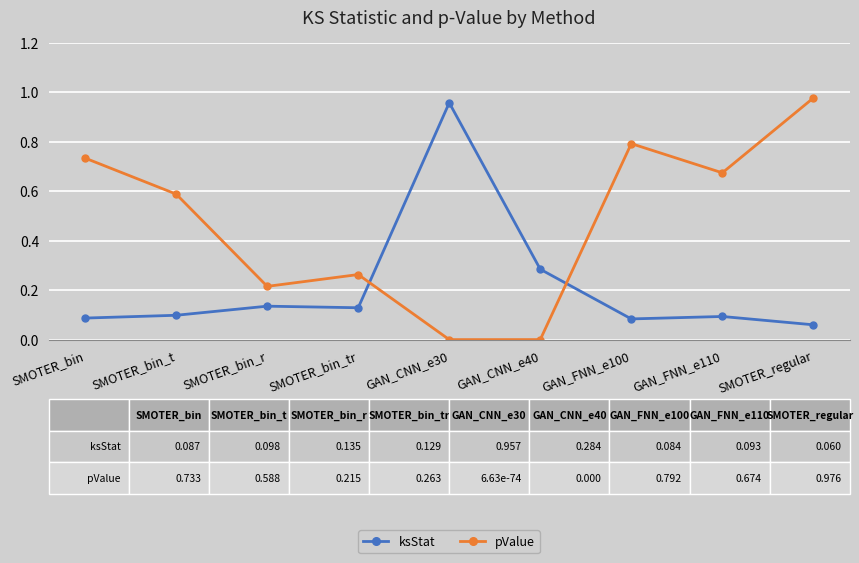

At how many categories does at least one series exceed 0?

9